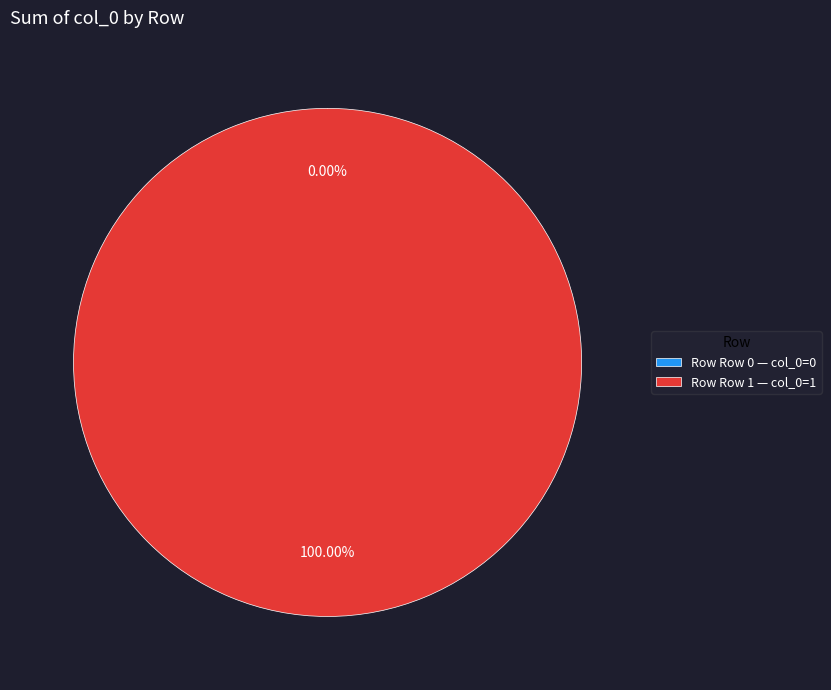

The Row 1 slice represents 100% of the pie. True or false?

True